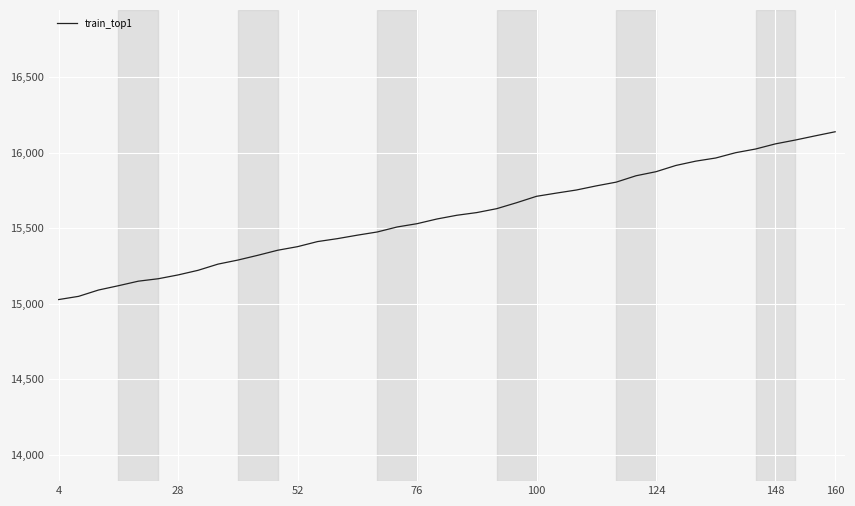

What is the maximum value shown in the chart?

16137.3